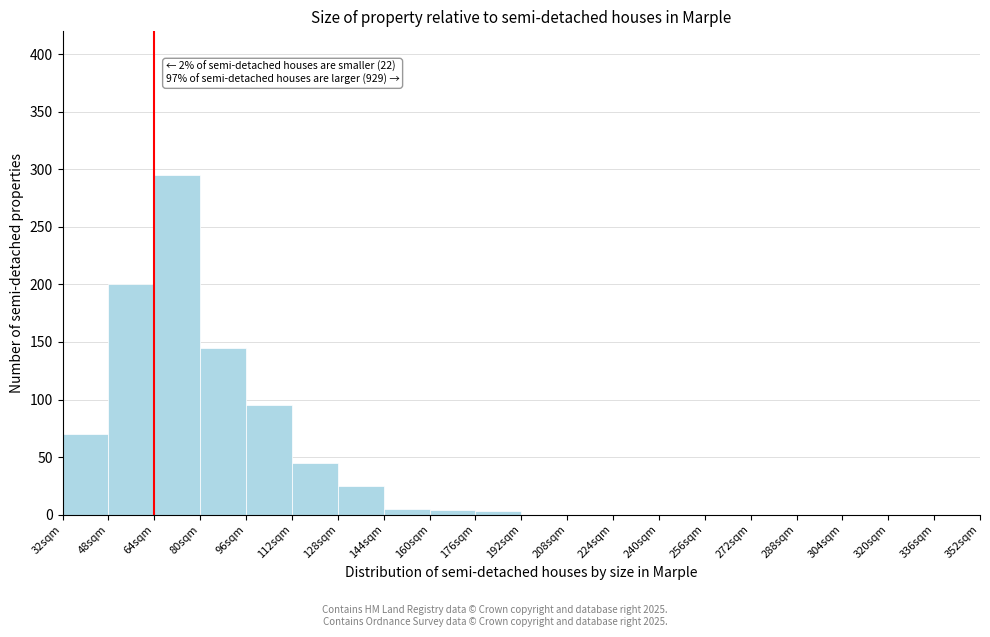

Which range on the x-axis has the tallest bar?

64 to 80